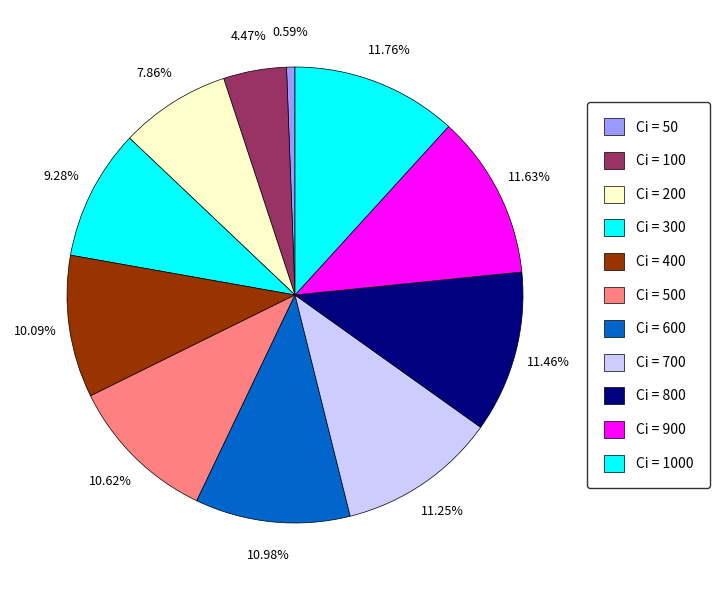

Count the number of slices in the pie.

11